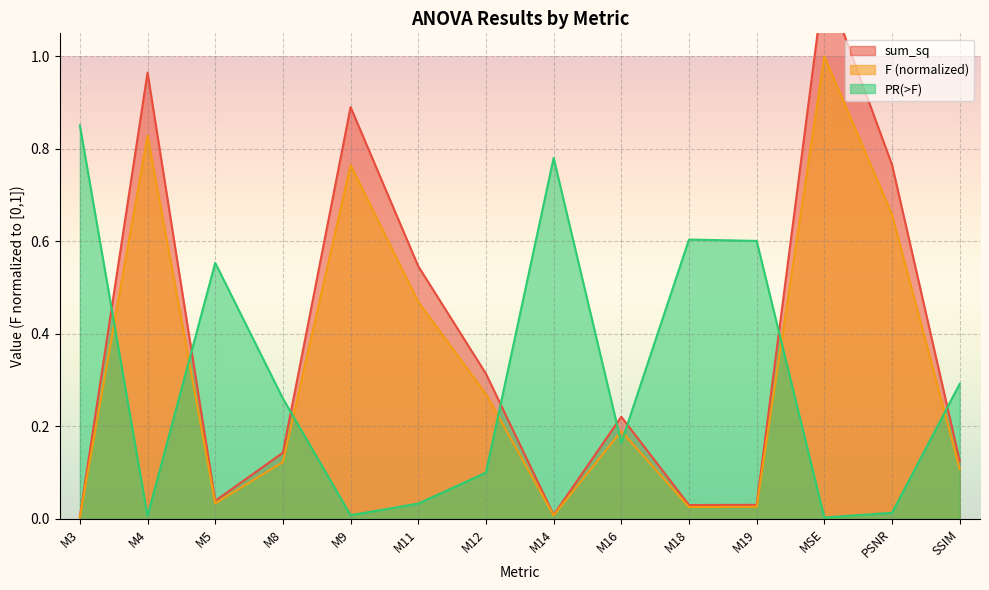

What is the average value of the F series?

0.3